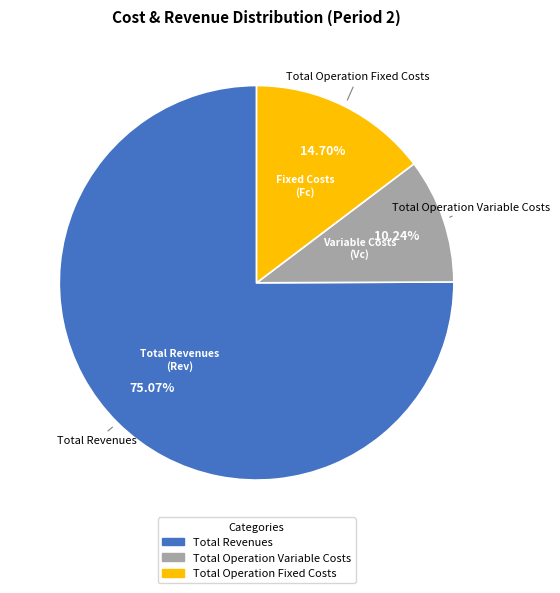

Is there a majority slice in this chart?

Yes